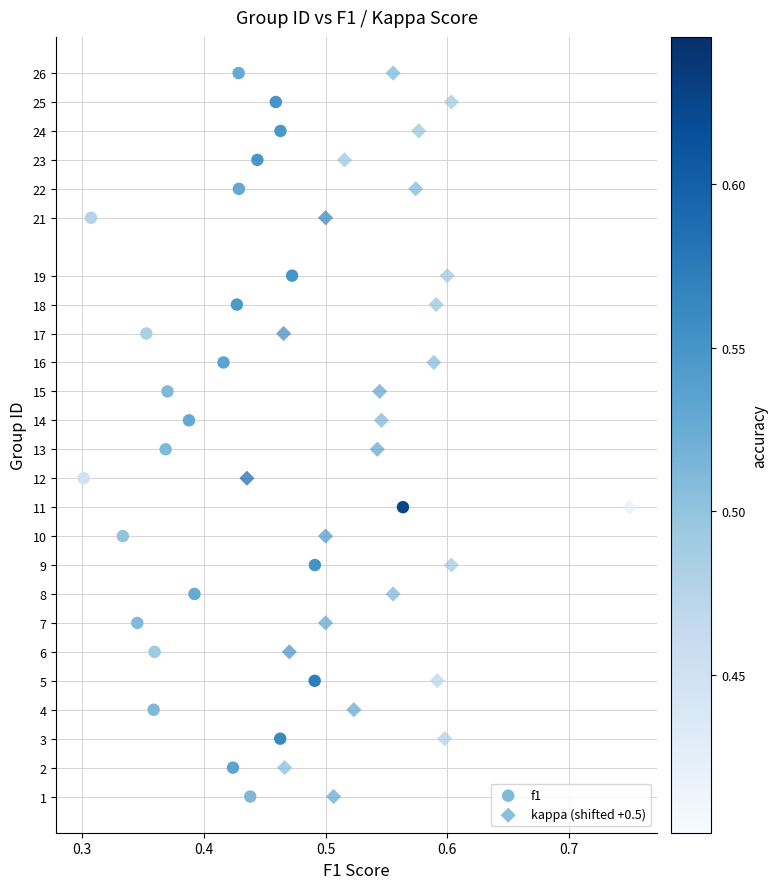

What are all the series names shown in the legend?

f1, kappa (shifted +0.5)